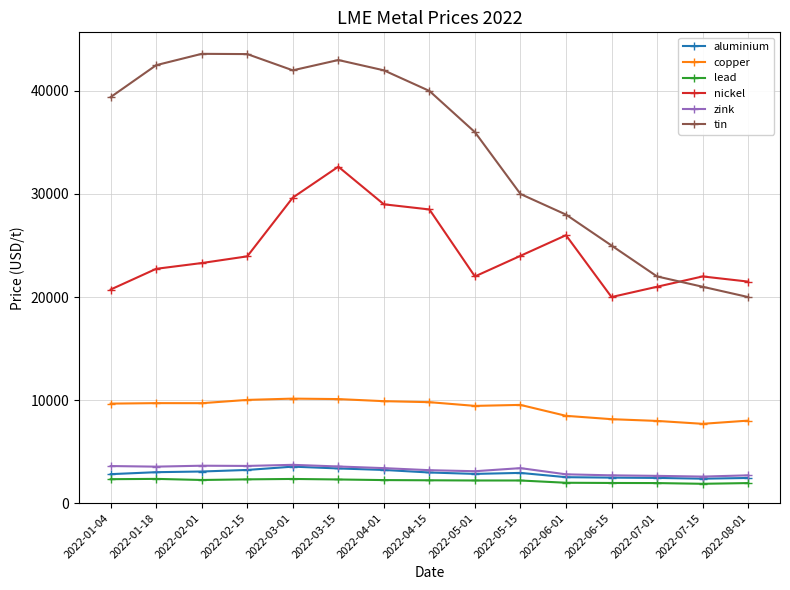

Which series has the largest range (max minus min)?

tin